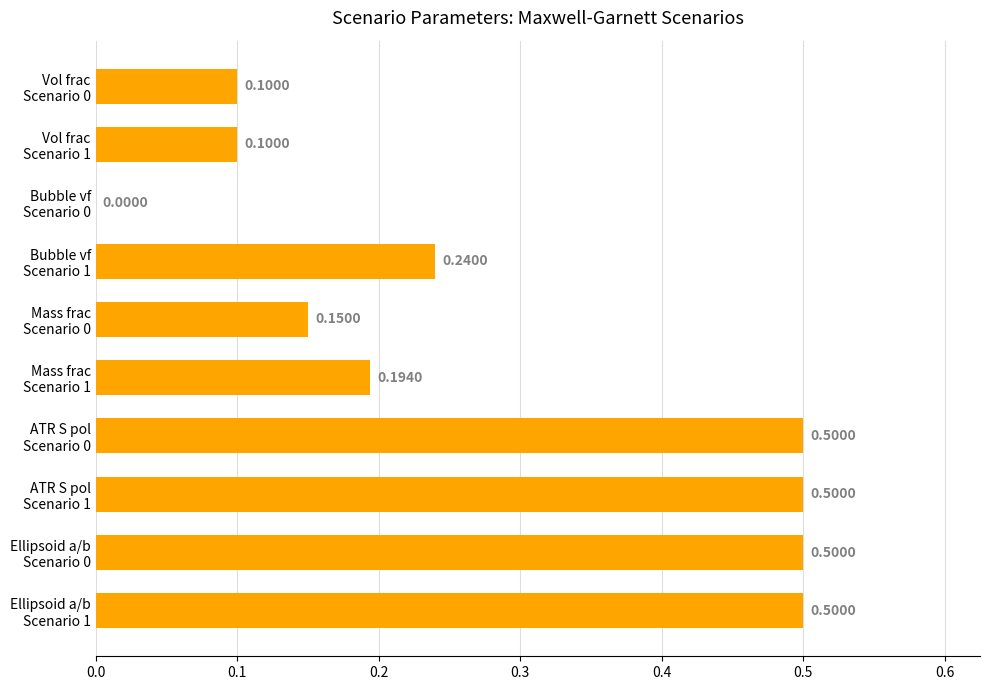

What is the sum of all values?

2.8